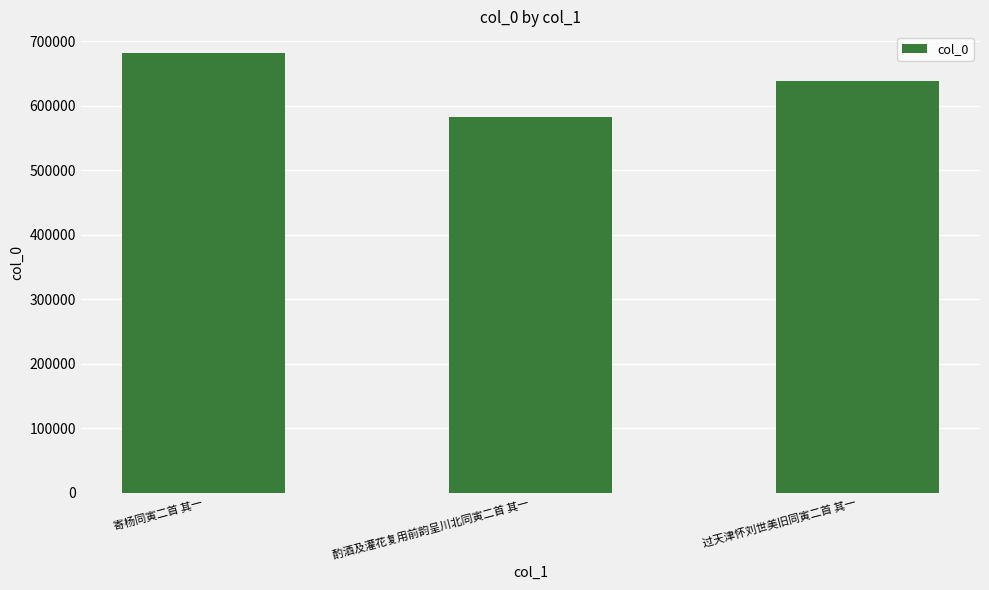

Which has a higher value, 过天津怀刘世美旧同寅二首 其一 or 酌酒及灌花复用前韵呈川北同寅二首 其一?

过天津怀刘世美旧同寅二首 其一